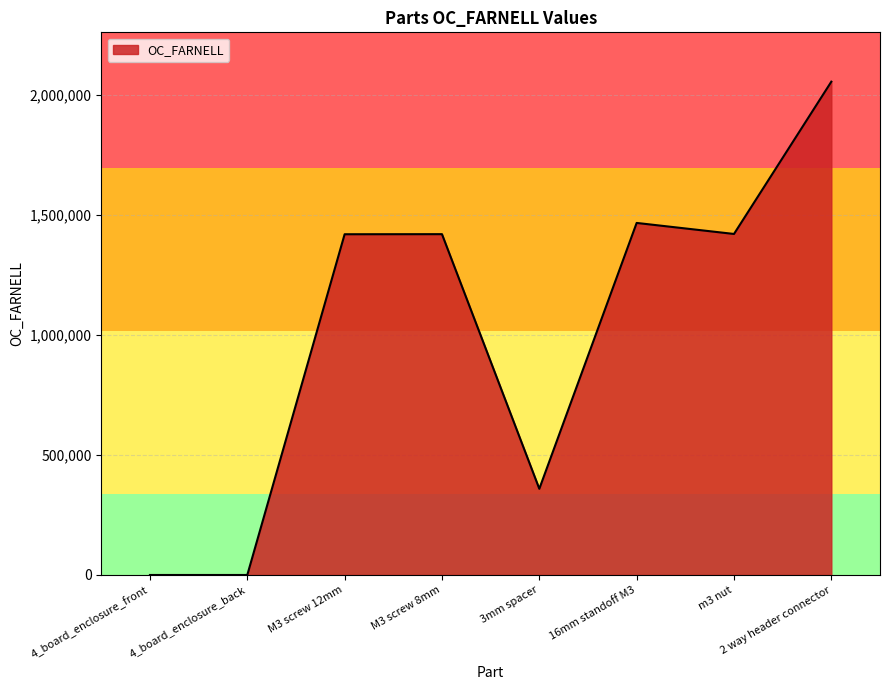

What is the average value?

1017691